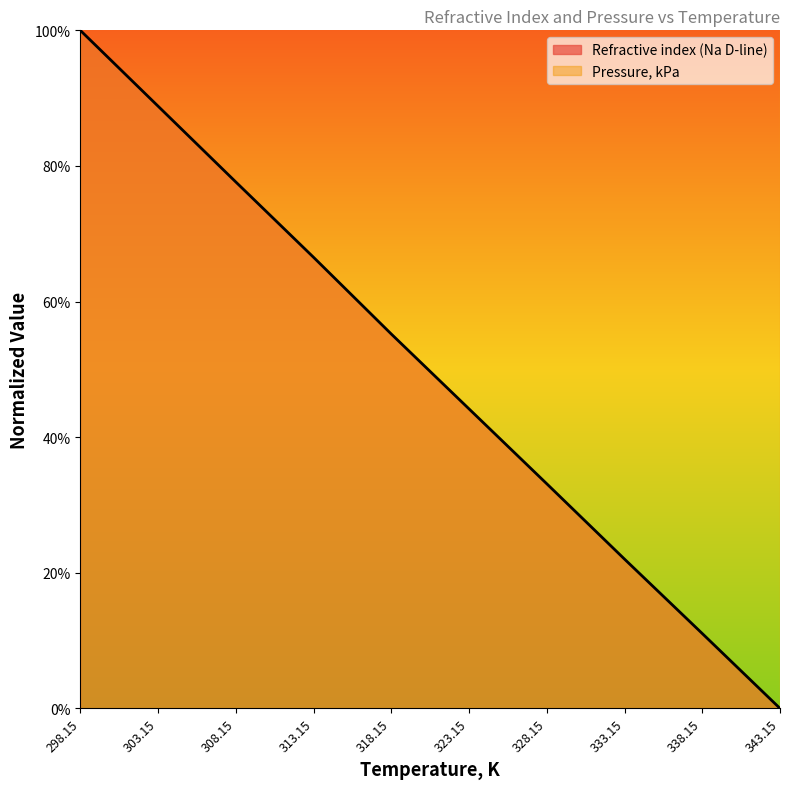

What position from the left is 318.15?

5